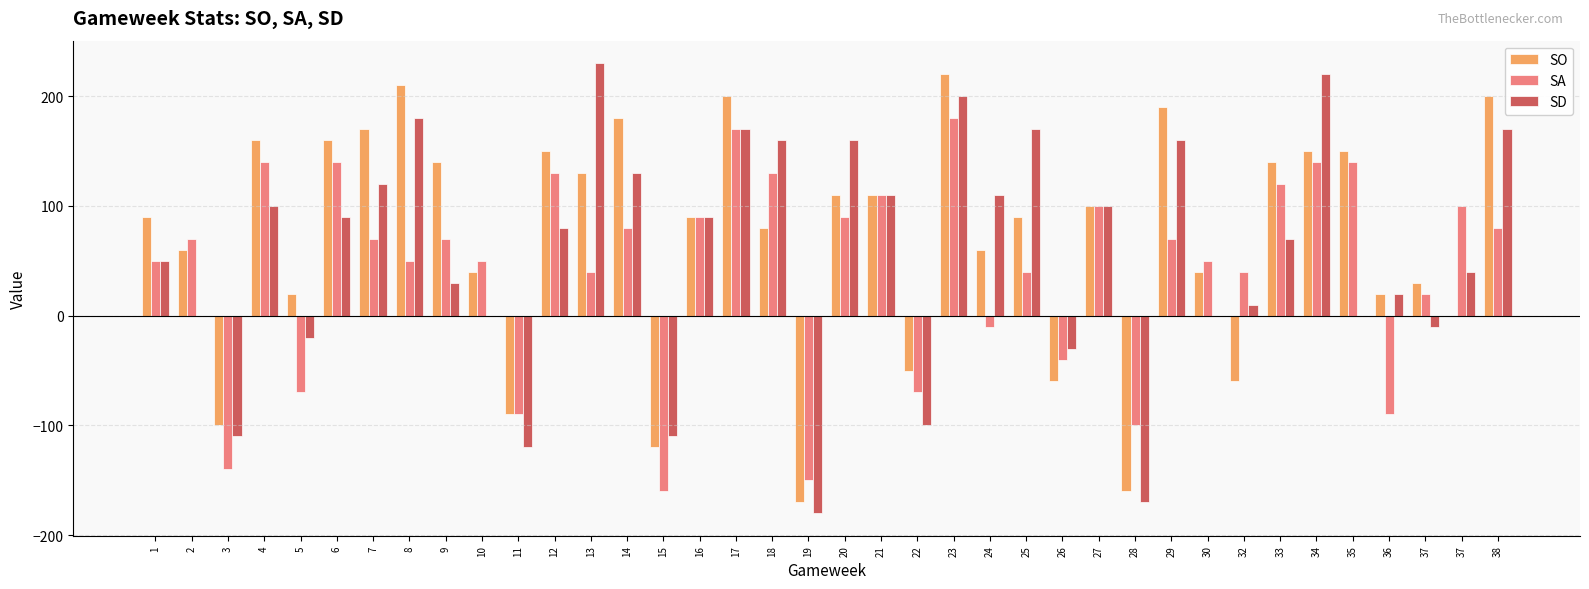

What is the sum of the SO values at 20 and 7?

280